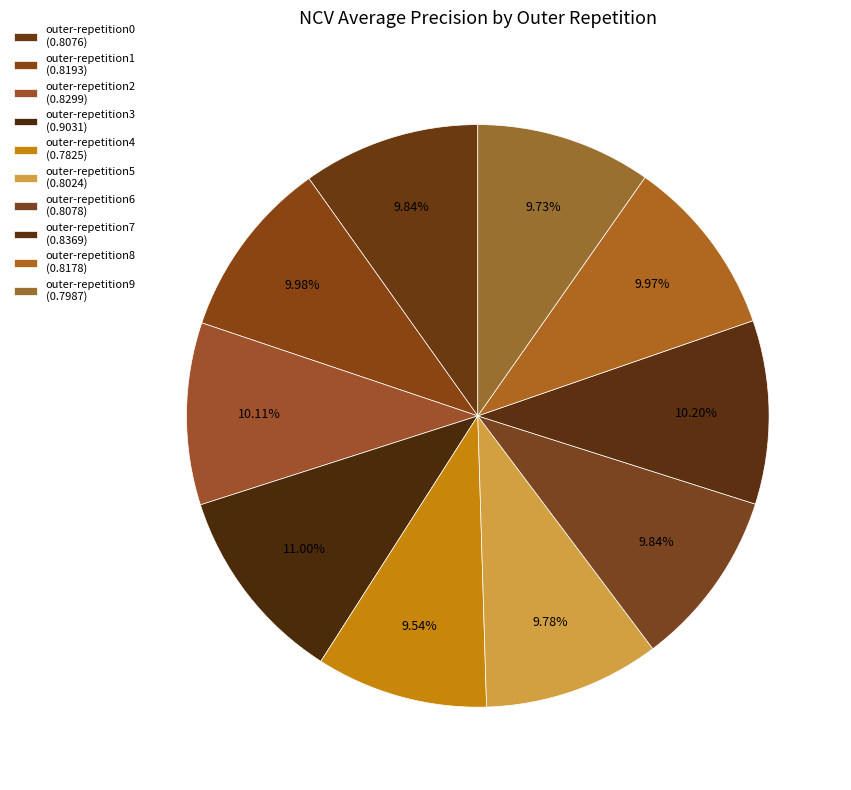

Does any single category account for the majority?

No